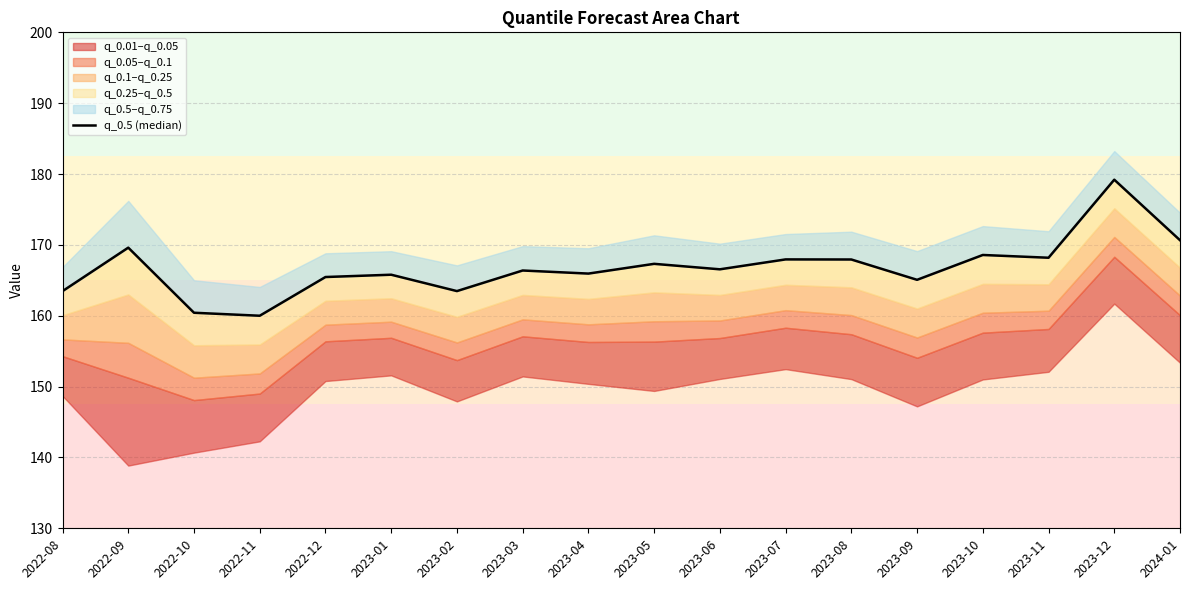

Where is the data nearest to the value 169?

2023-10